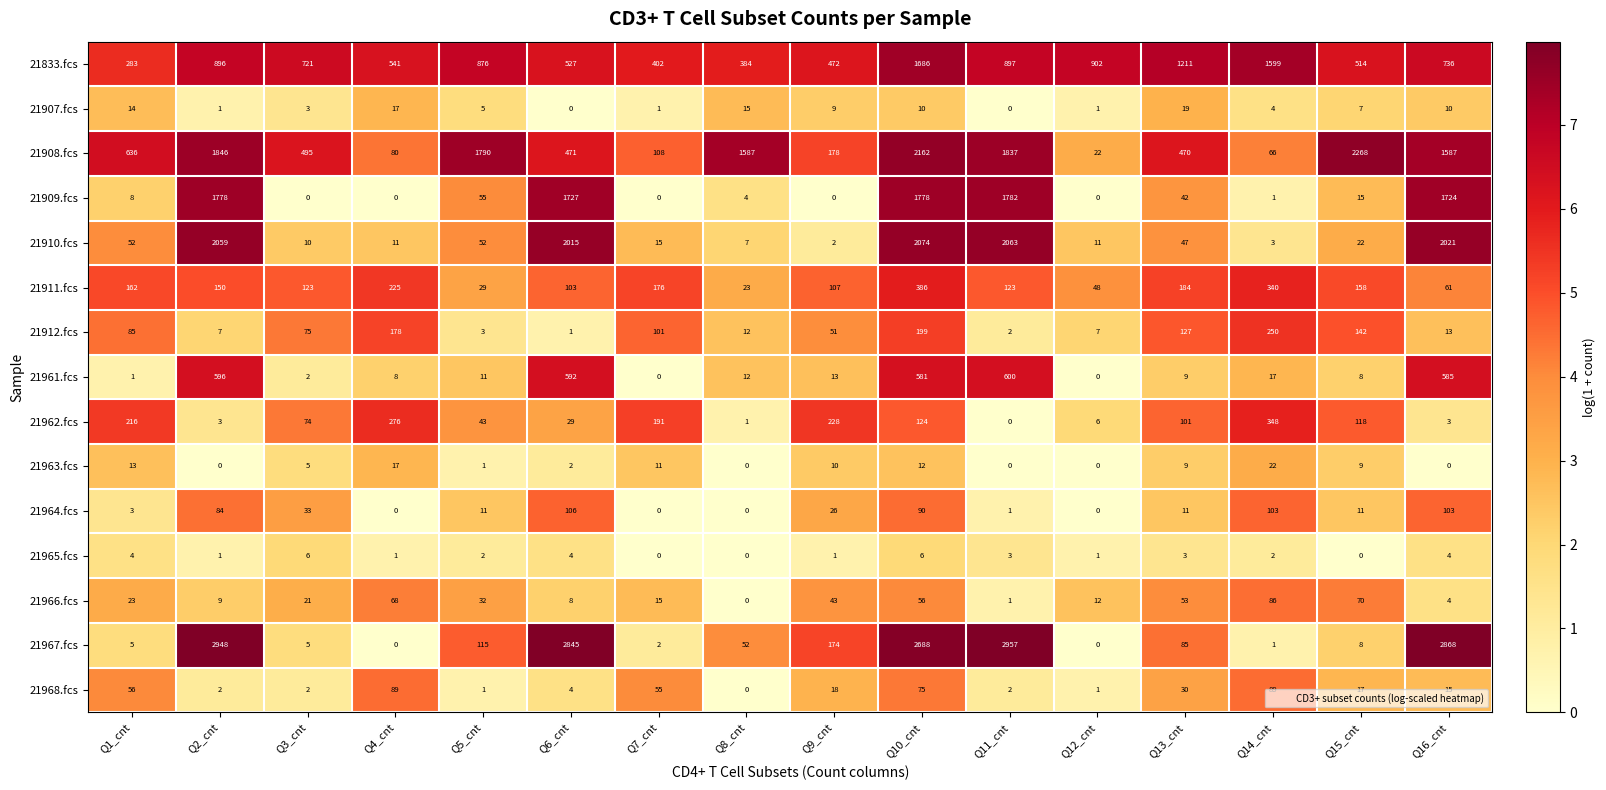

Where is 21909.fcs nearest to the value 891?

Q16_cnt